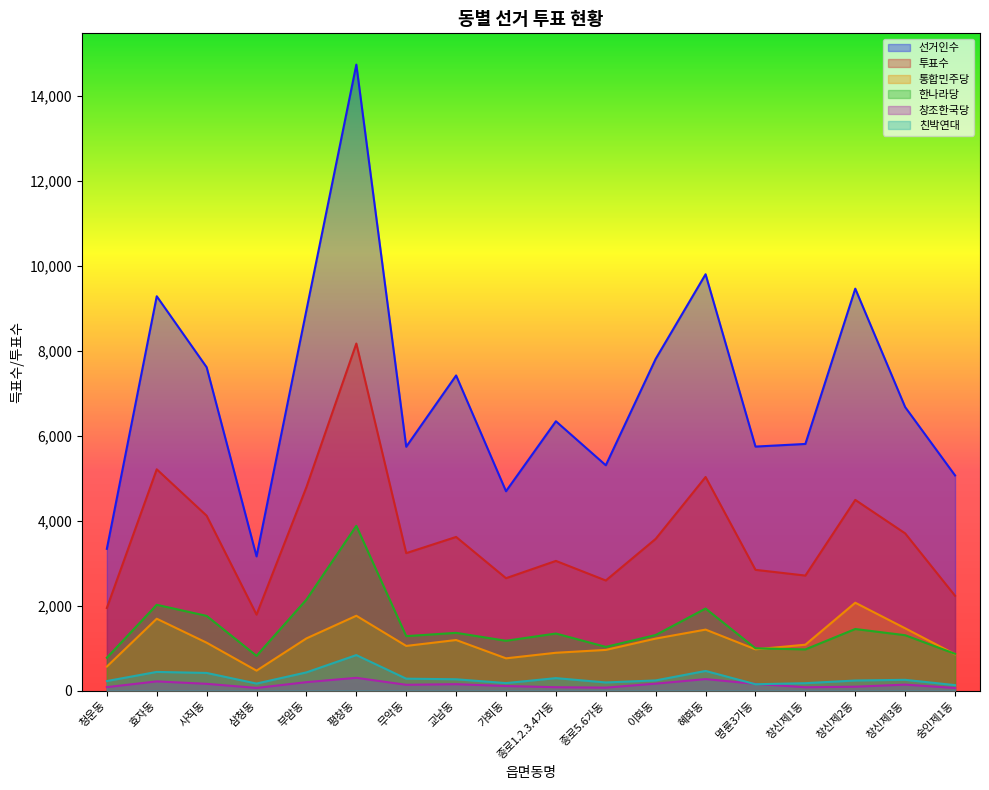

True or false: 선거인수 and 투표수 cross at least once.

False